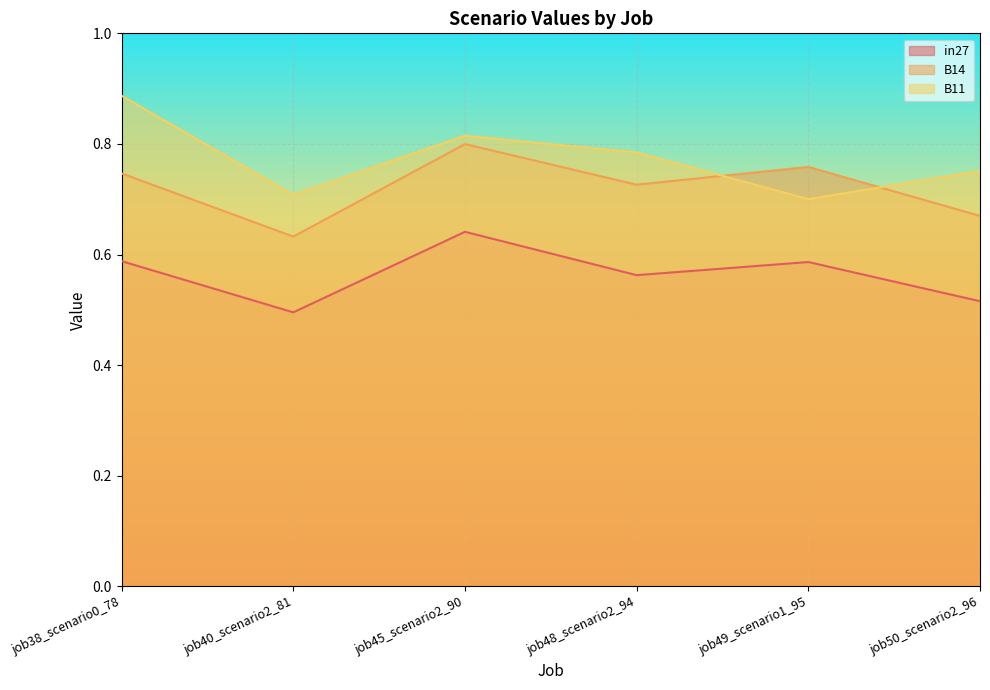

Which category has the highest value in the B11 series?

job38_scenario0_78